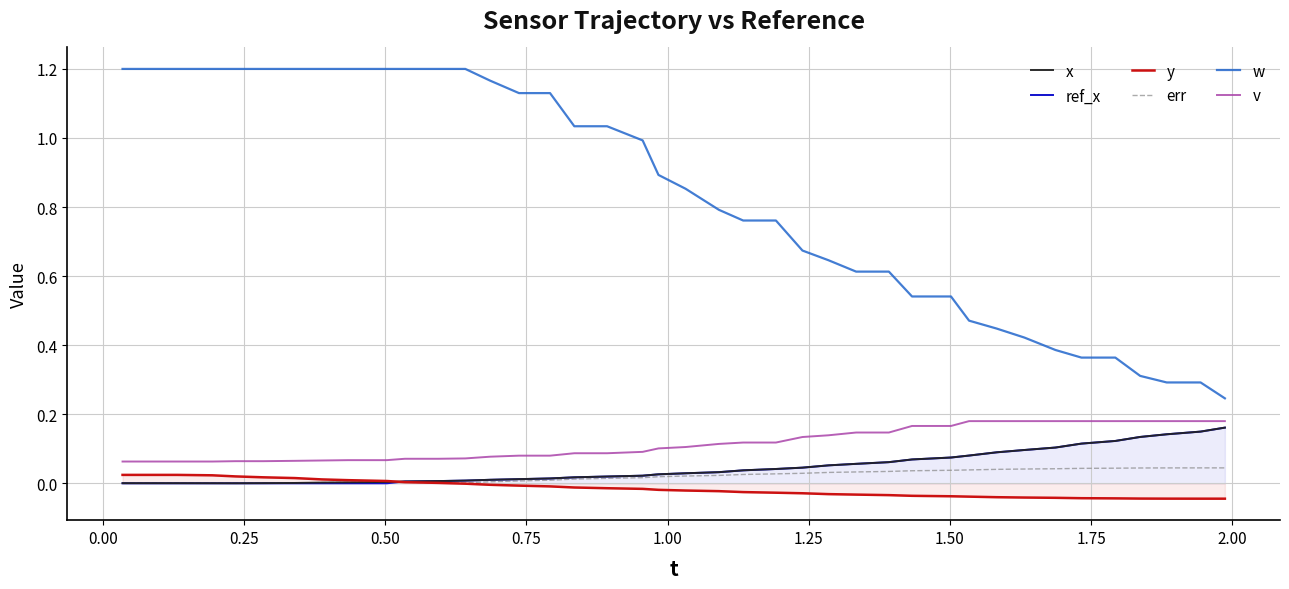

Which series has the widest spread of values?

w